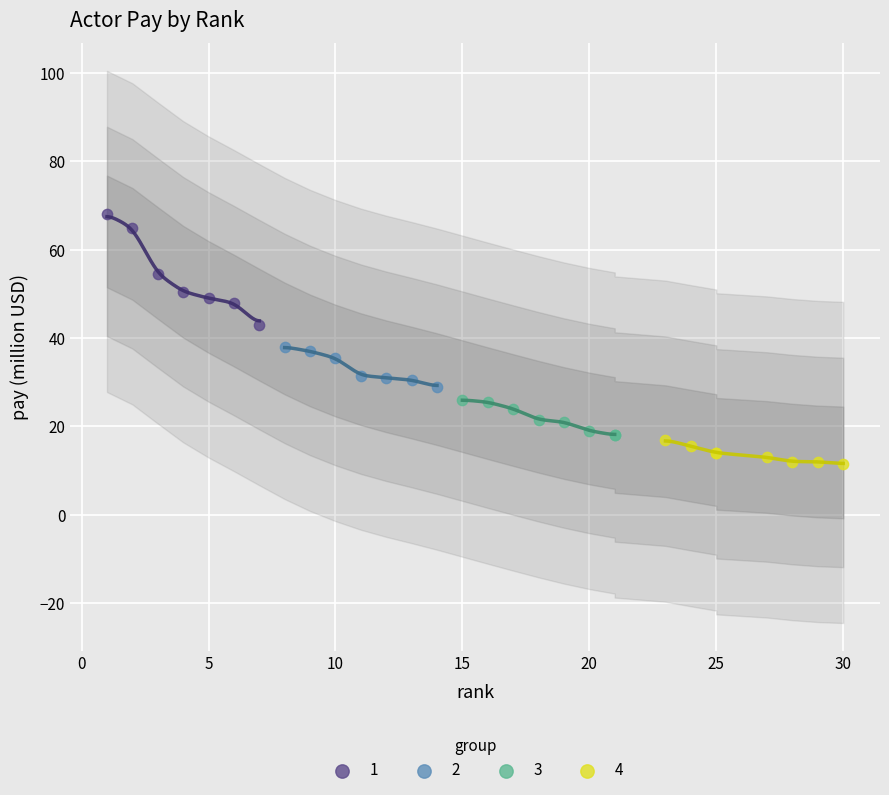

Which series contains the lowest Y value?

4